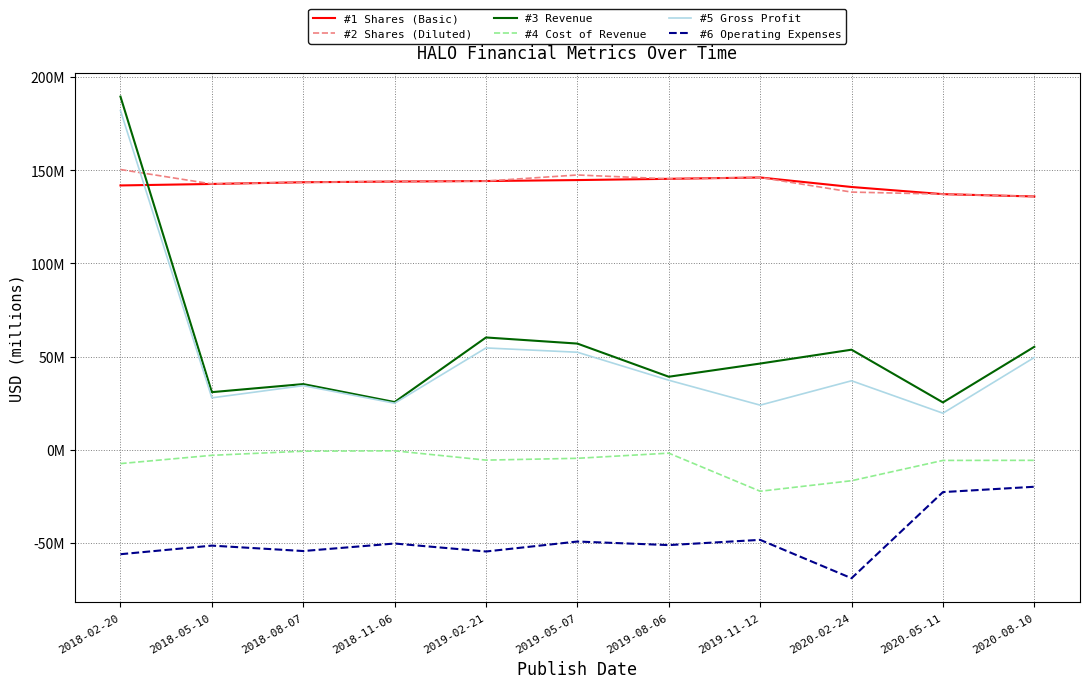

Which label corresponds to the smallest value in the chart?

2020-02-24